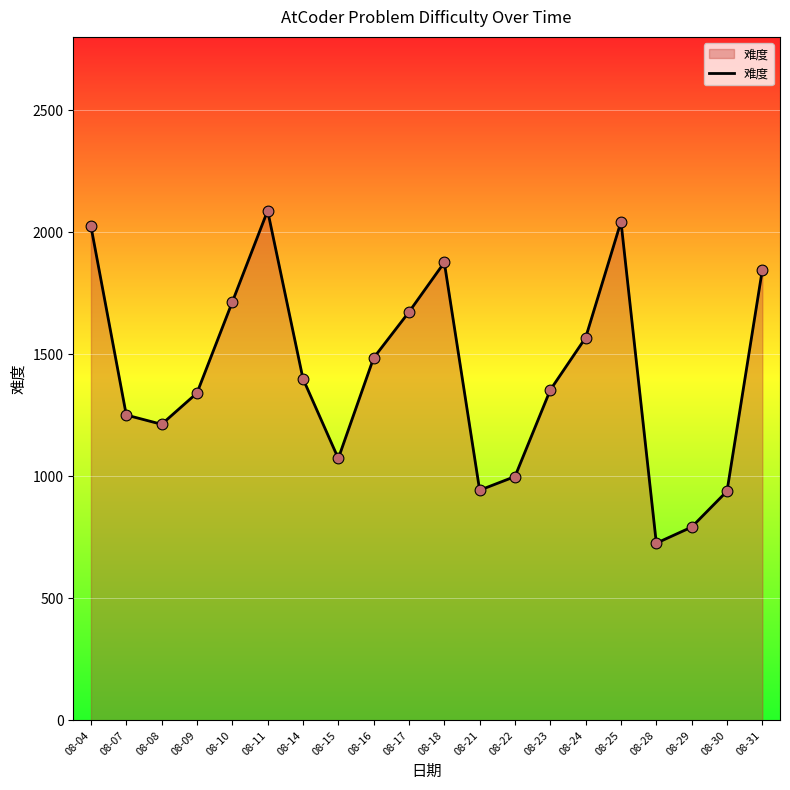

Approximately how many times larger is the value at 08-18 compared to 08-11?

0.9